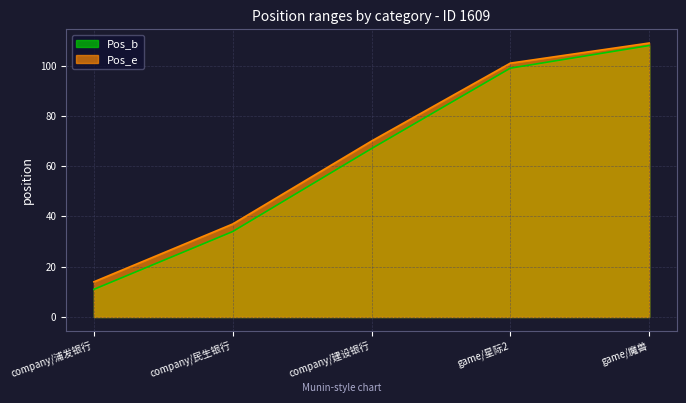

Reading left to right, list all the values displayed in this chart.

Pos_b: 11	34	67	99	108
Pos_e: 14	37	70	101	109